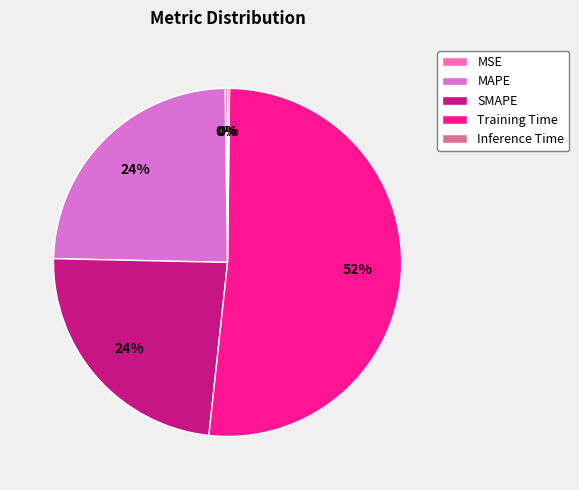

Is the sum of MAPE and Training Time greater than half?

Yes